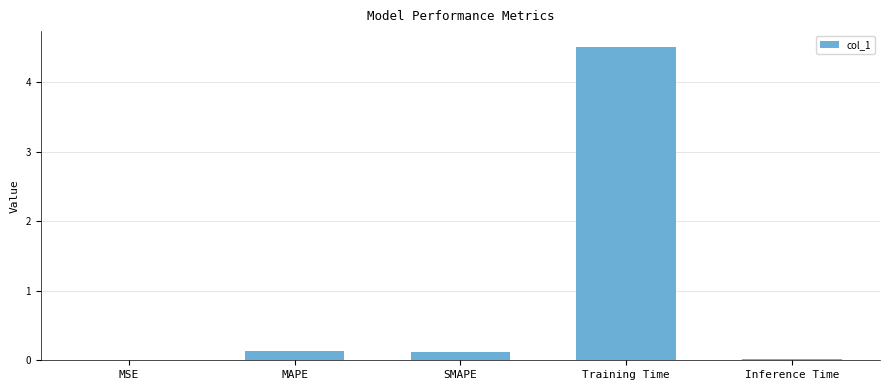

The value at Inference Time is 0.0. True or false?

True